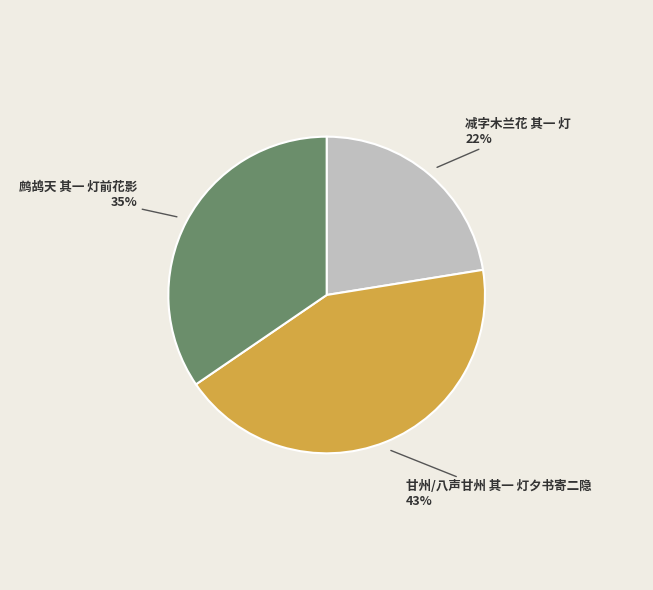

Is there any slice that represents more than half of the pie?

No